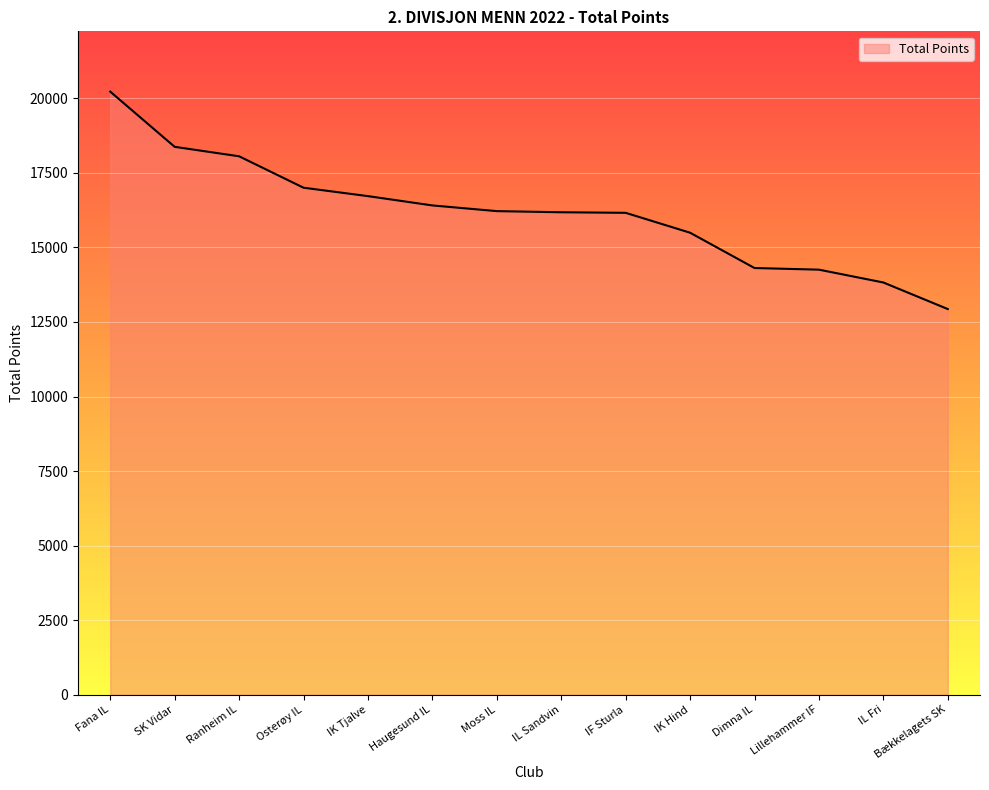

At which category does the chart reach its minimum across all series?

Bækkelagets SK